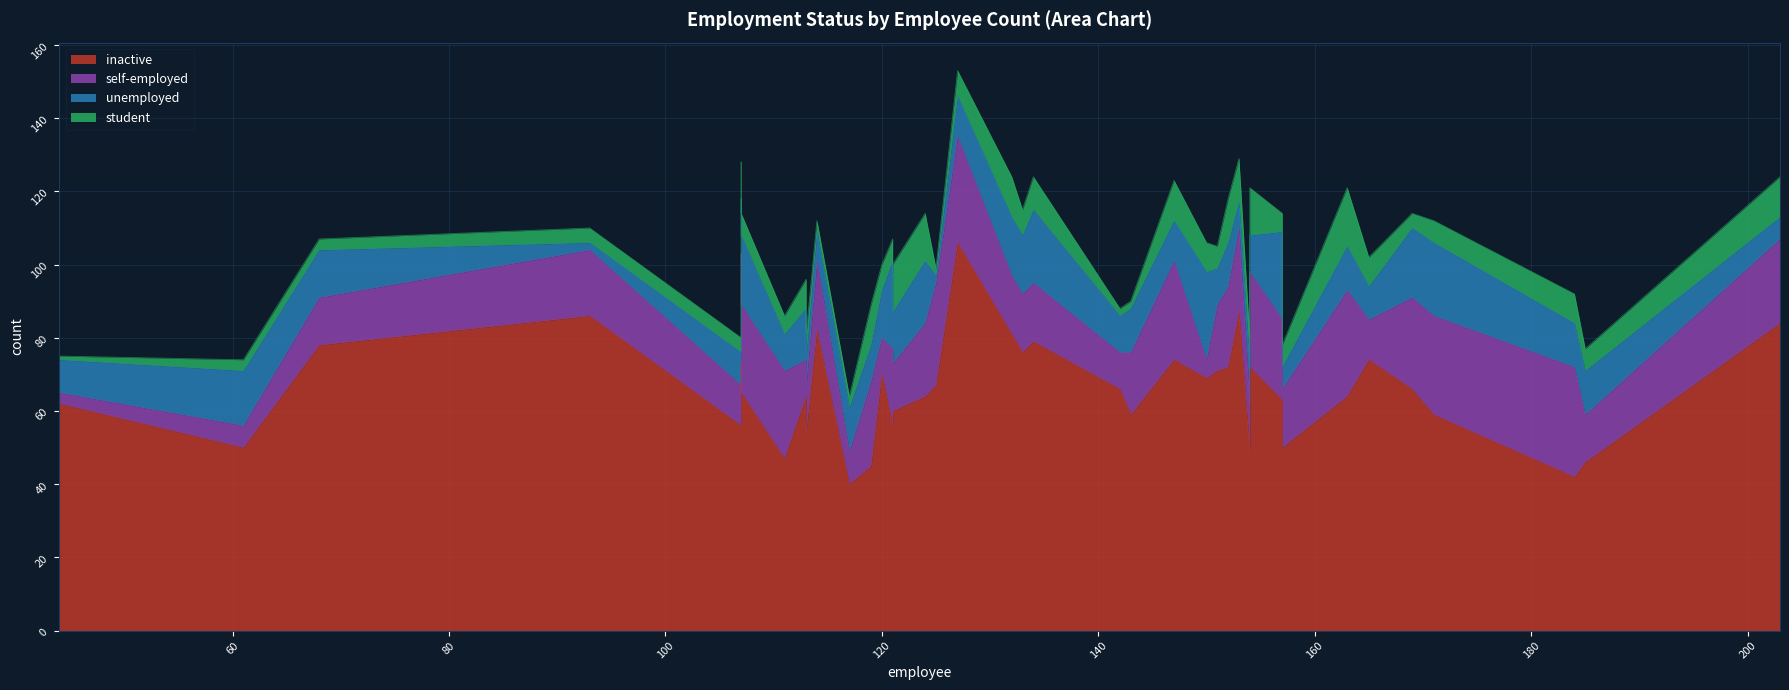

Is the value of student at E00053513 greater than the value of inactive at E00053514?

No